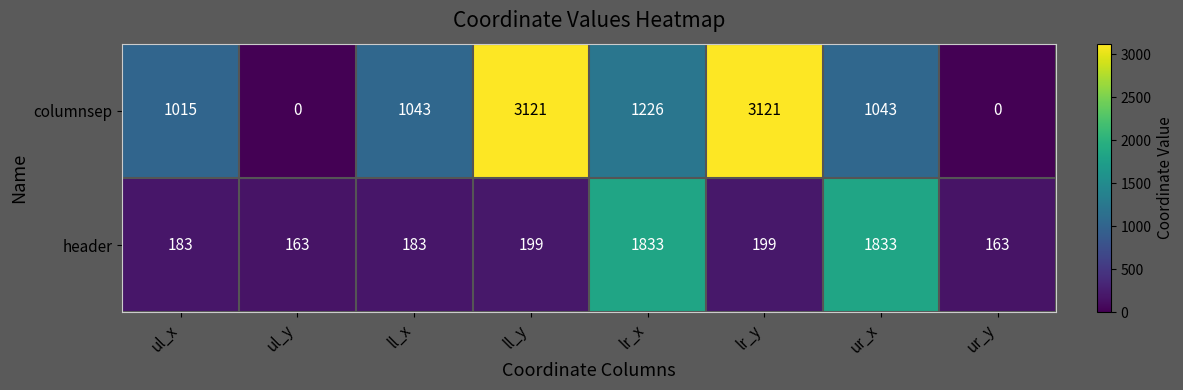

The value of columnsep at ll_y is 4268. True or false?

False